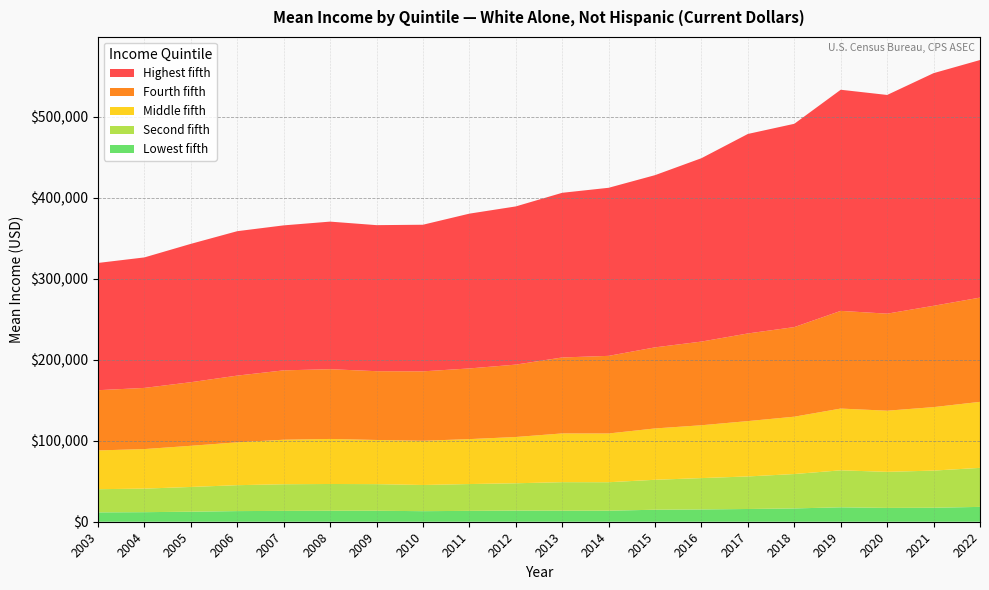

What is the highest value of the Lowest fifth series?

18320